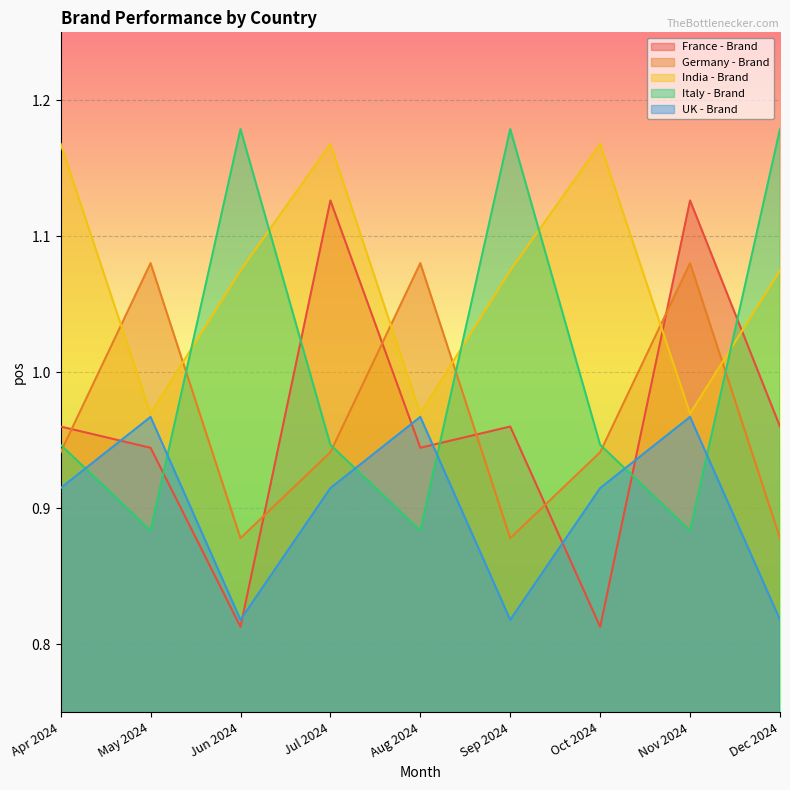

How many Italy - Brand values are between 0 and 1?

6